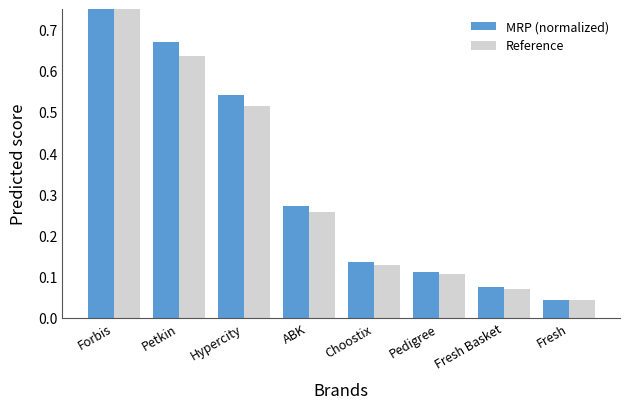

What is the total value across all series at Petkin?

1.3